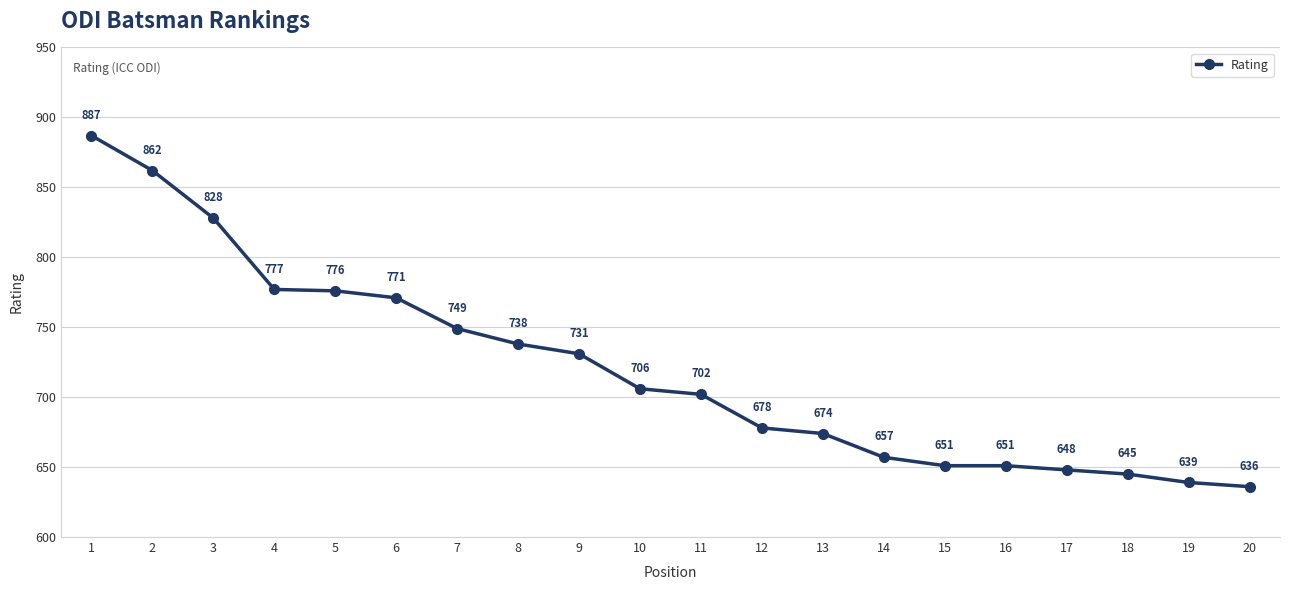

At which label is the value closest to 761?

6